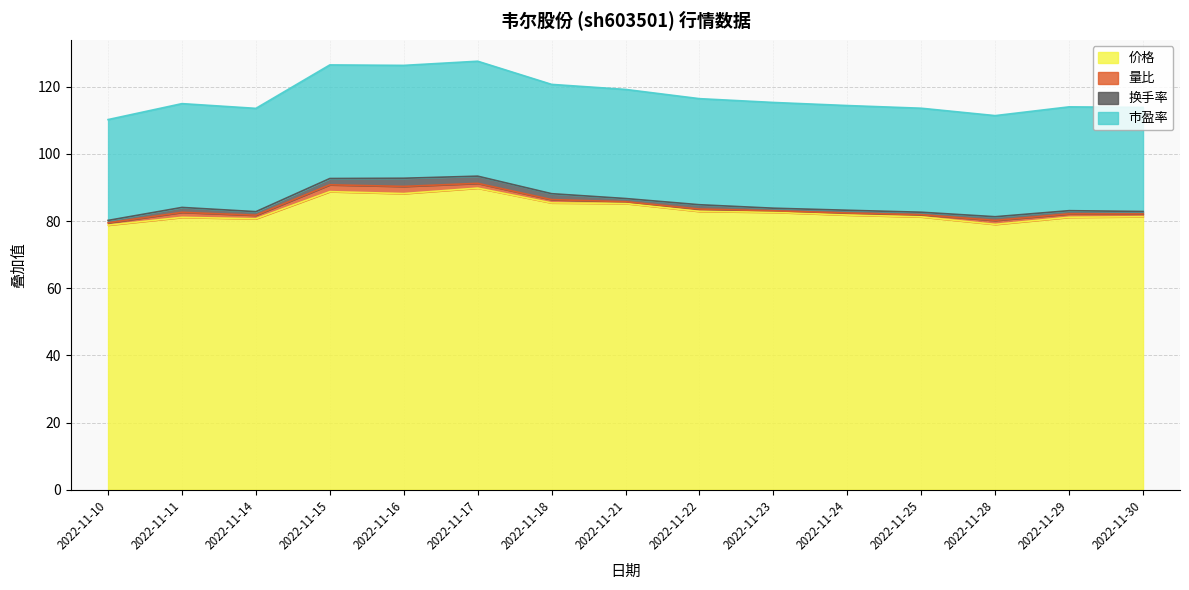

Which has a higher value, 2022-11-28 or 2022-11-15?

2022-11-15